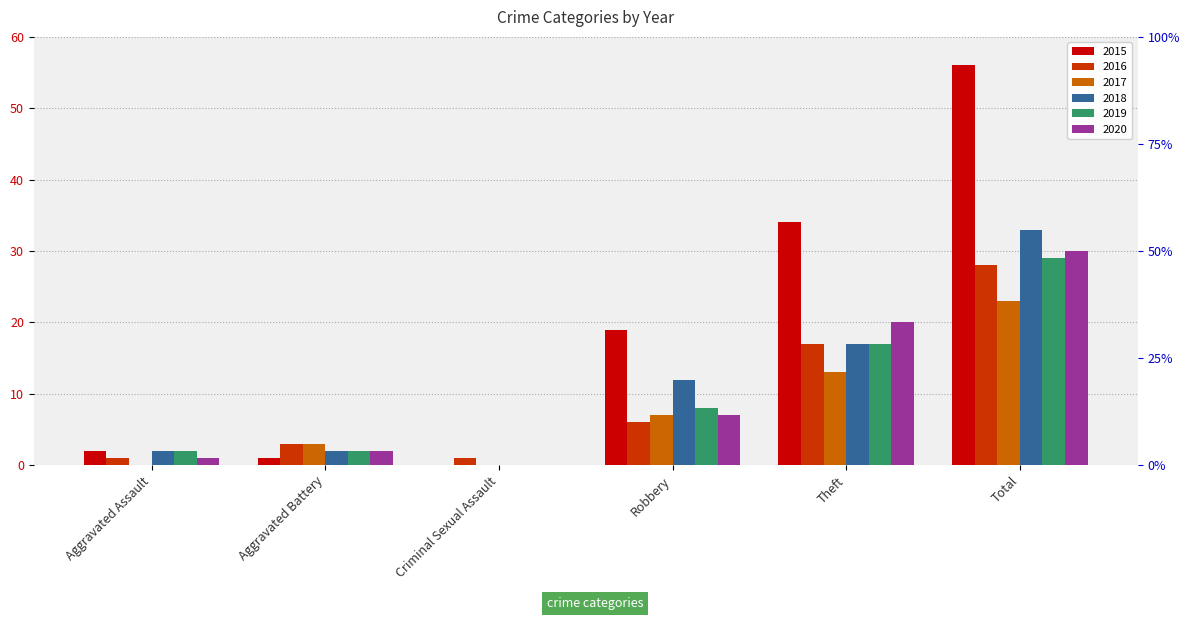

What is the label of the 5th bar from the right?

Aggravated Battery